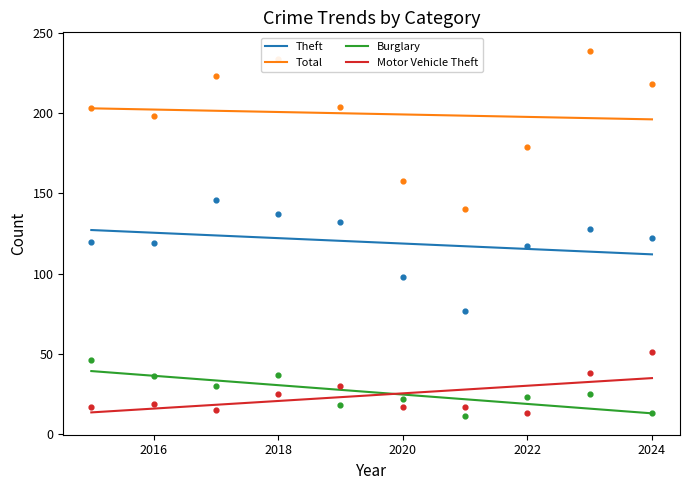

Which series has the largest Y range (max minus min)?

Total